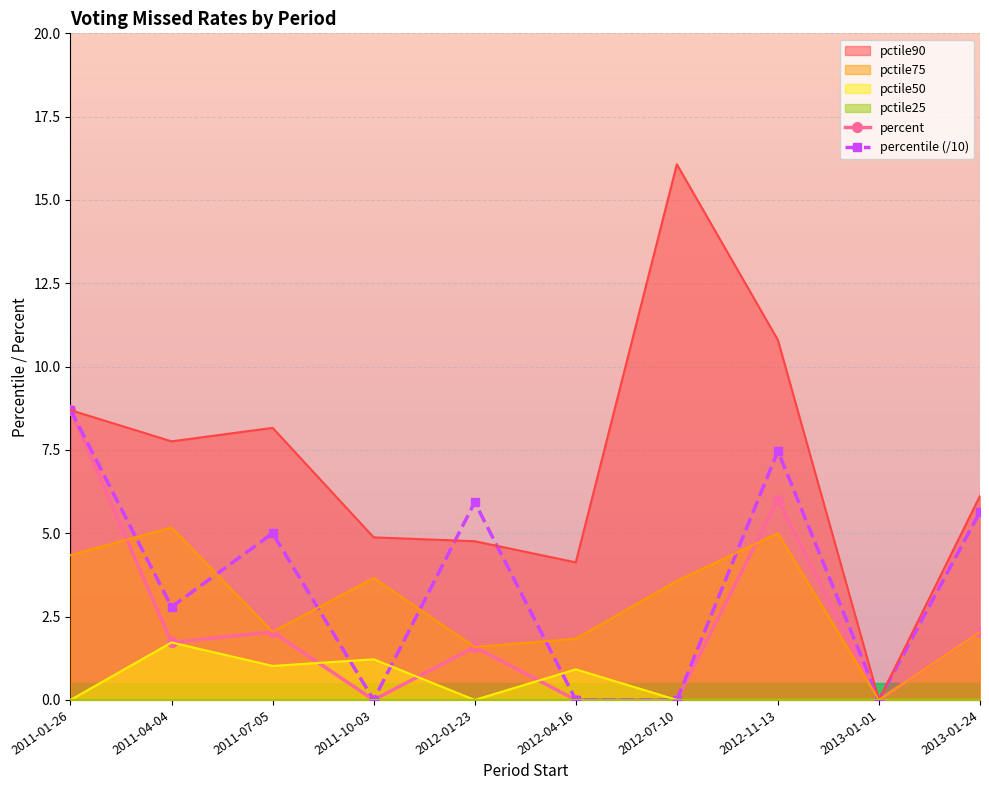

Between 2012-07-10 and 2012-11-13, which series saw the biggest shift?

percentile (/10)